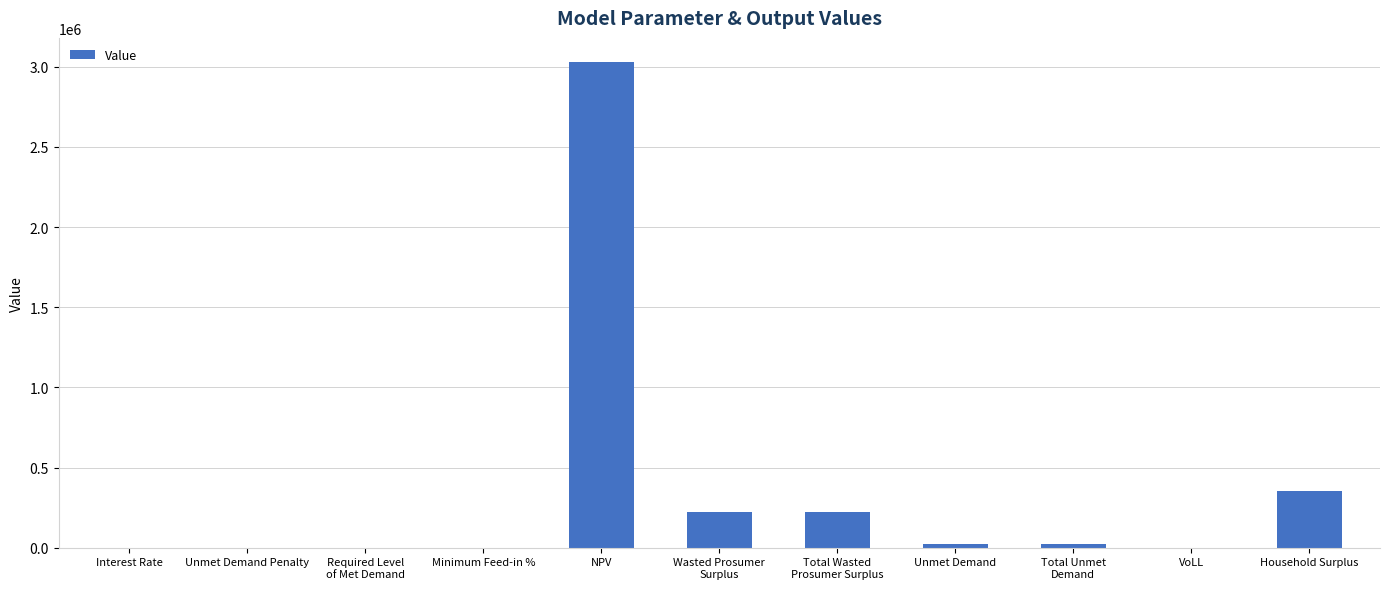

Which category has the highest value across all series?

NPV